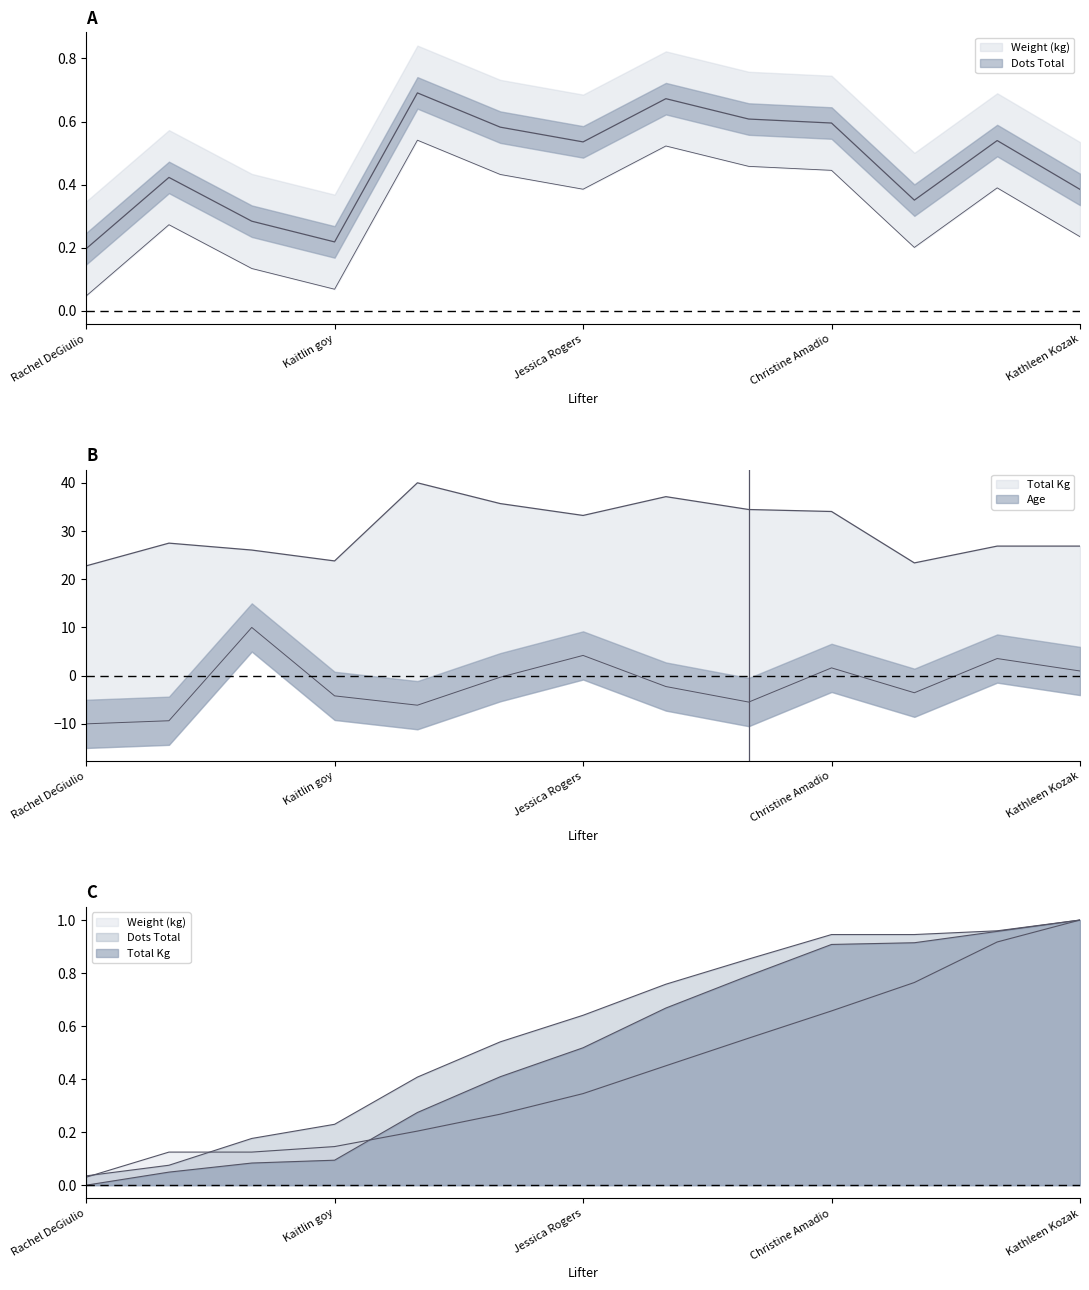

What is the greatest value displayed?

40.0